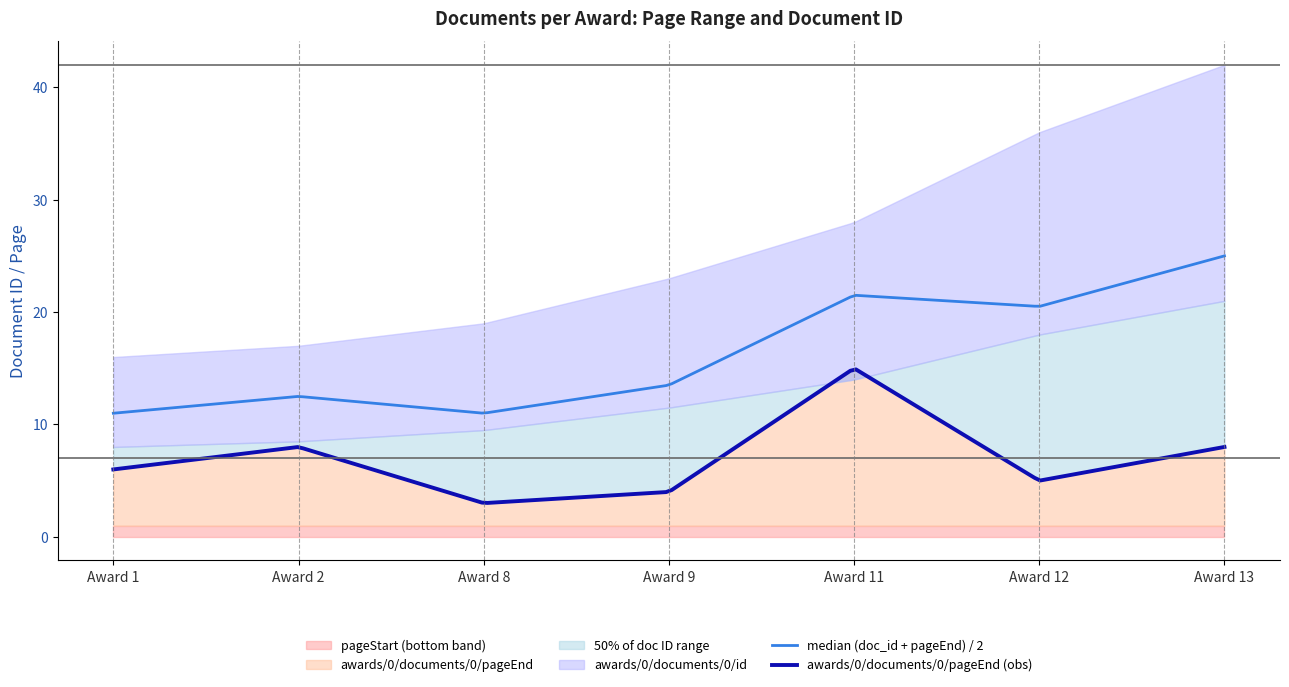

What is the smallest value displayed?

1